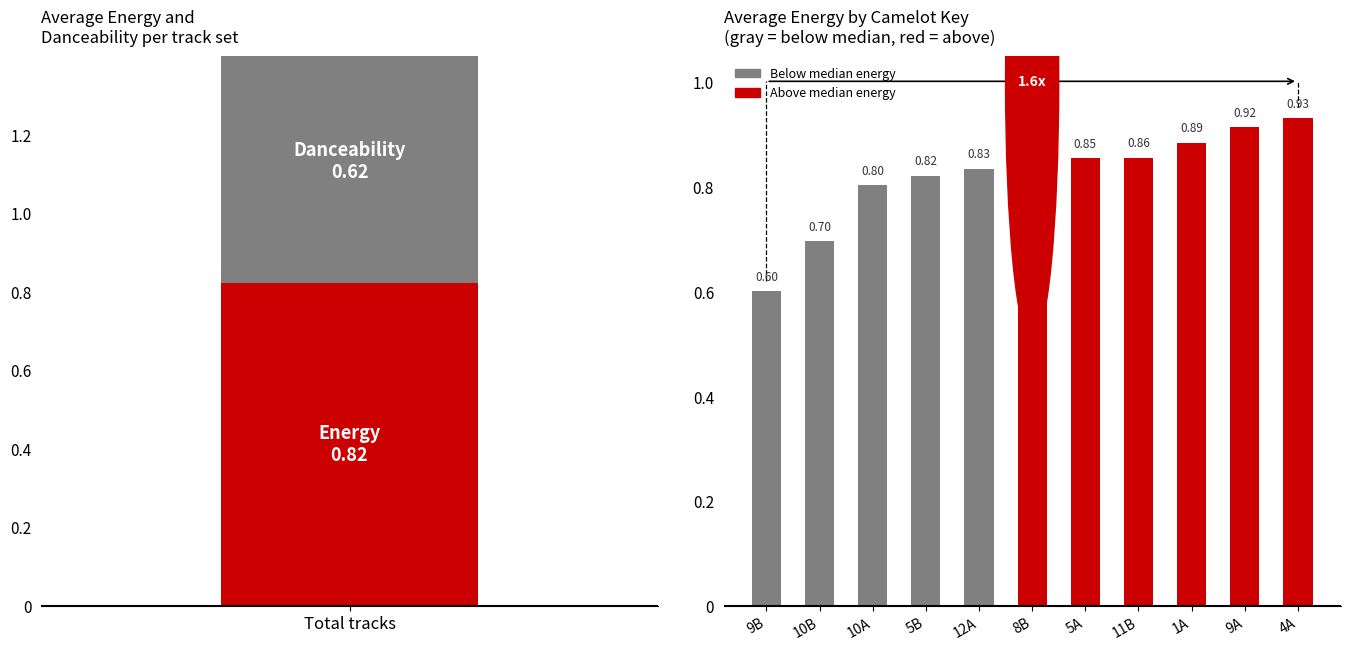

Count the values in the range 0 to 1.

11